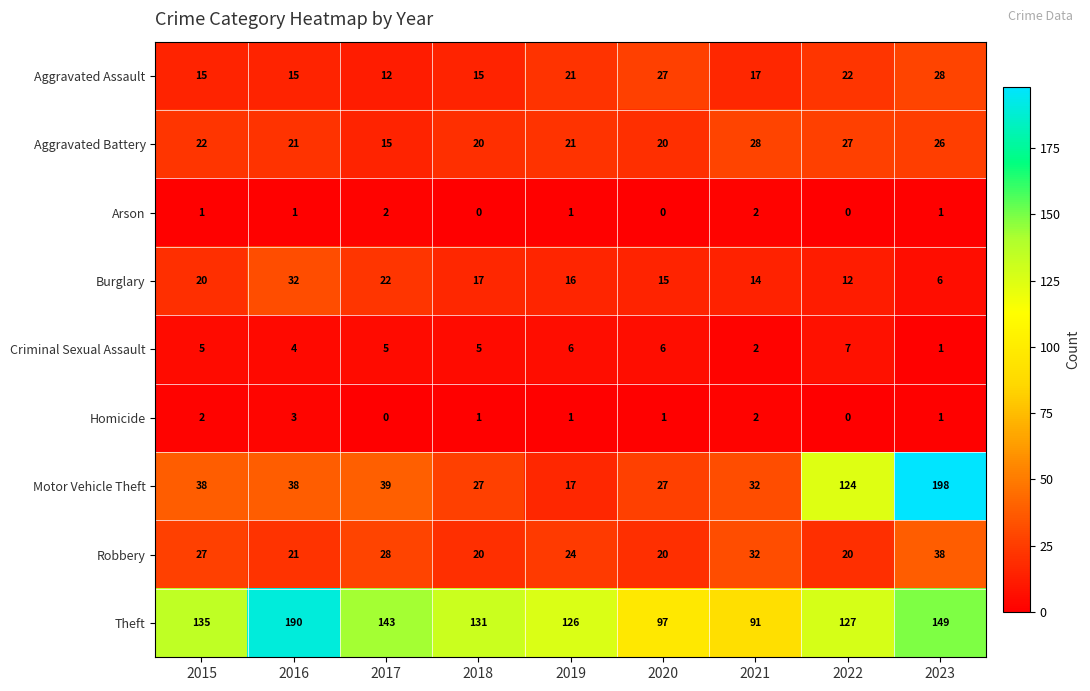

What is the minimum value for Burglary?

6